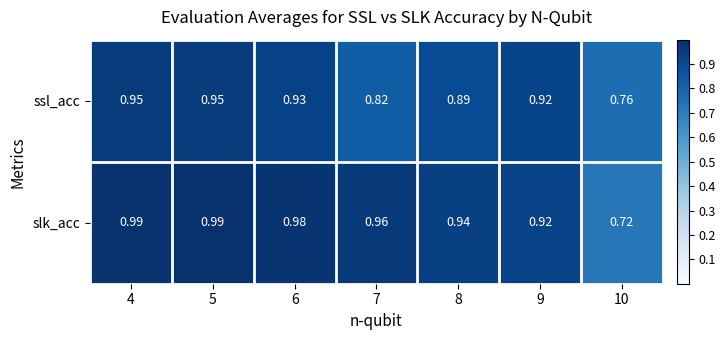

At 8, list the series in order from smallest to largest.

ssl_acc, slk_acc